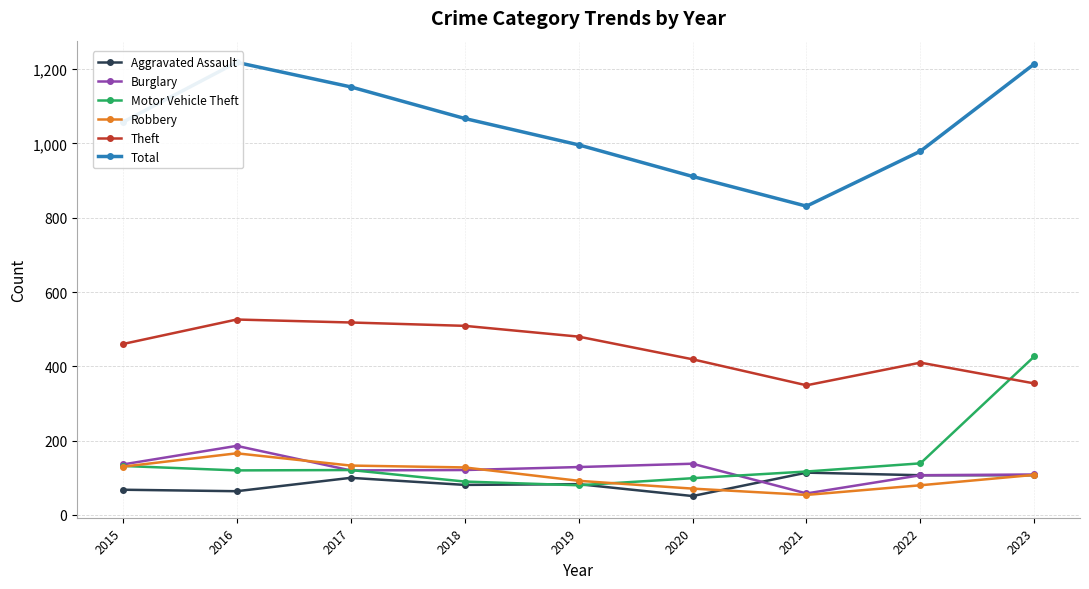

Is the value of Robbery at 2020 greater than the value of Theft at 2018?

No